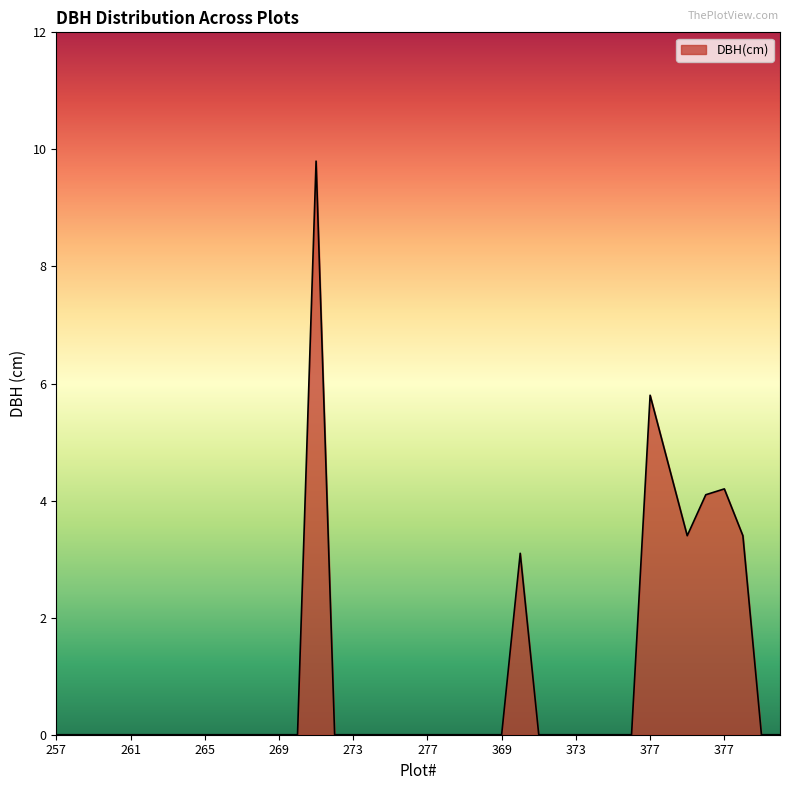

What is the greatest value displayed?

9.8